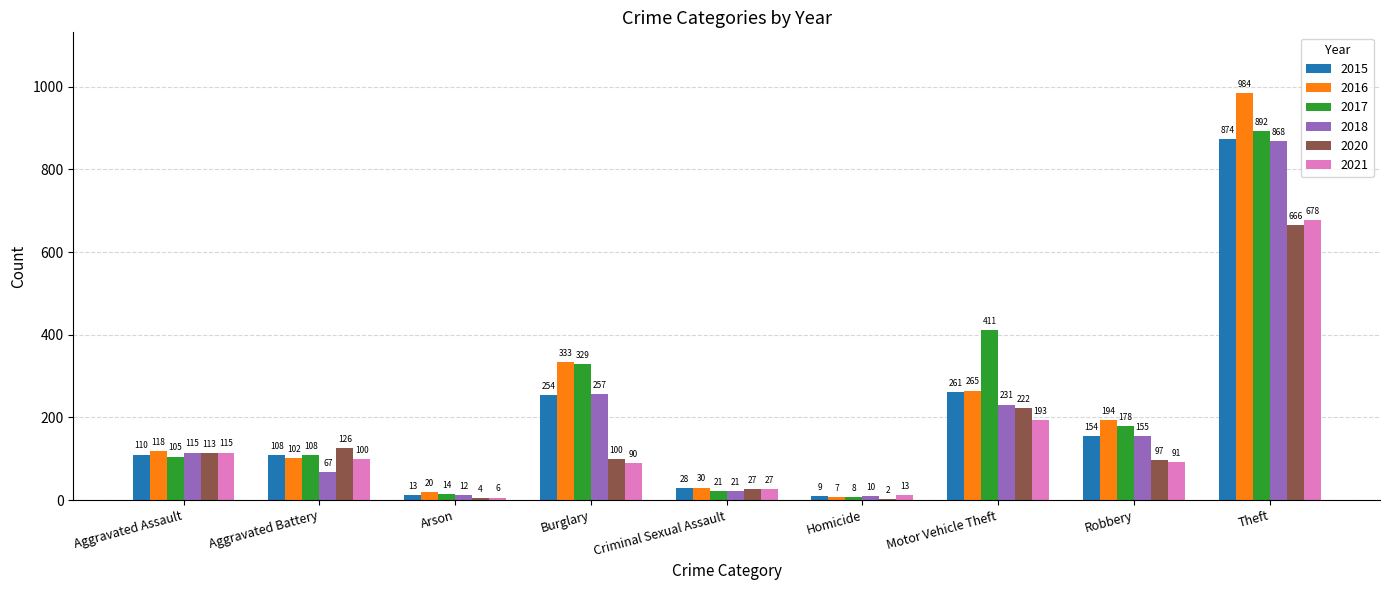

Does the chart contain stacked bars?

No